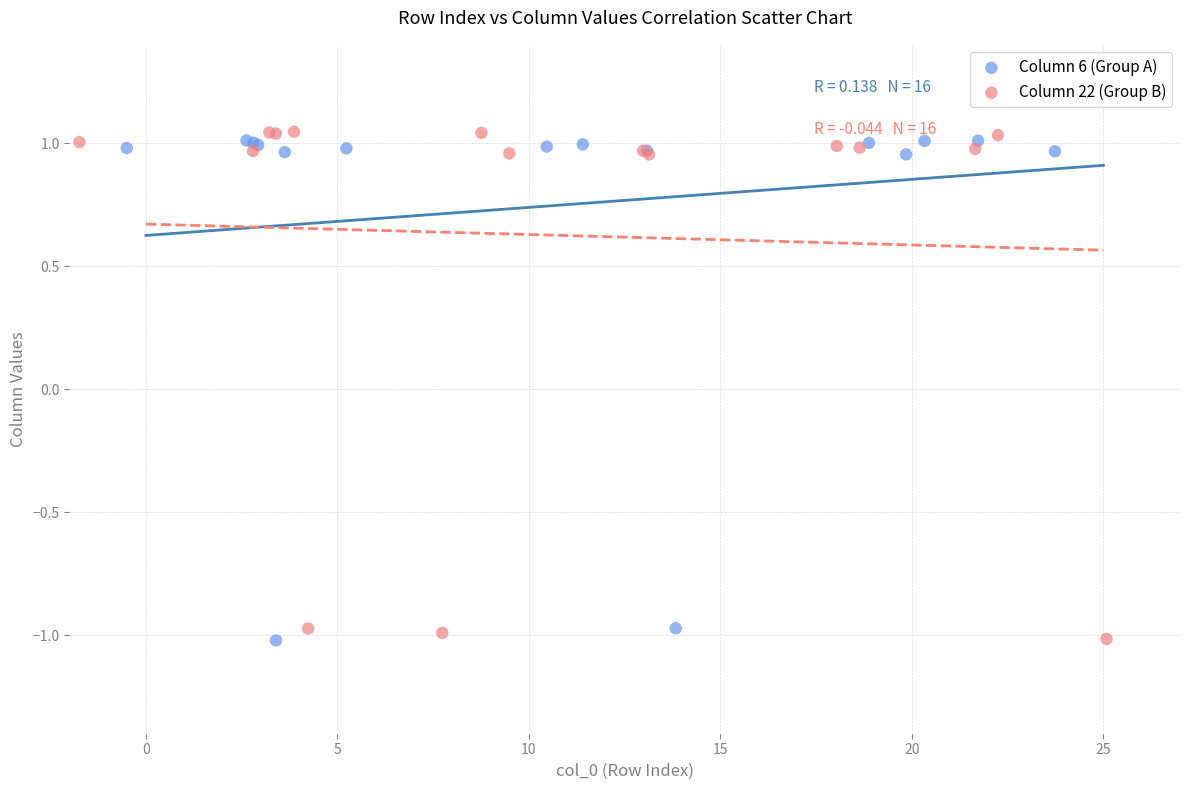

What are all the series names shown in the legend?

Column 6 (Group A), Column 22 (Group B)